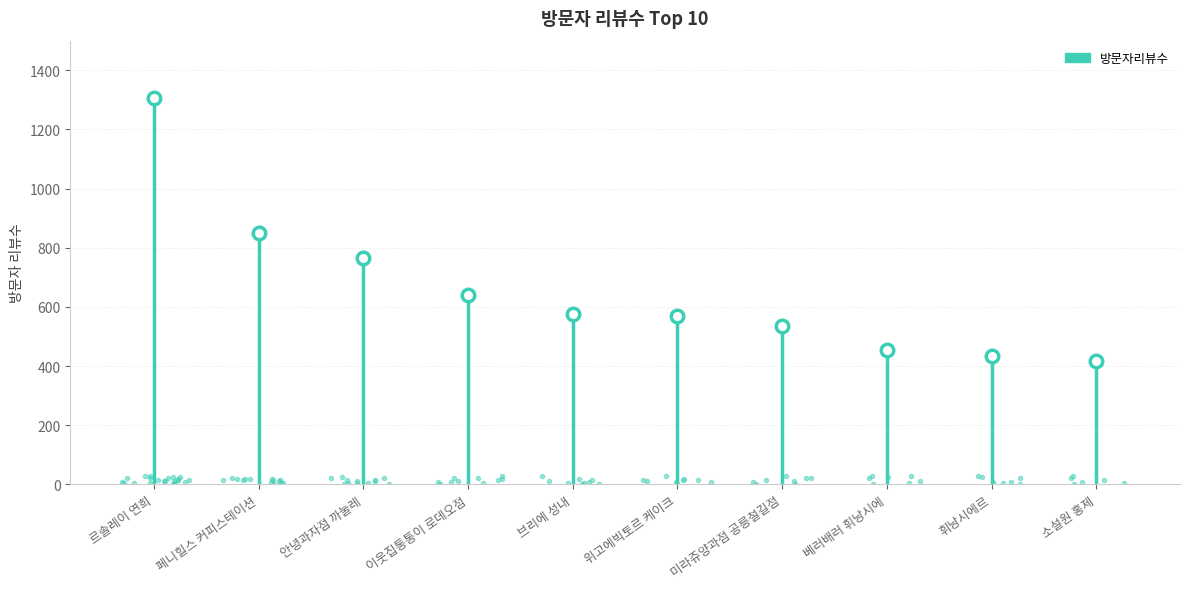

What is the label of the 4th point from the left?

이웃집통통이 로데오점